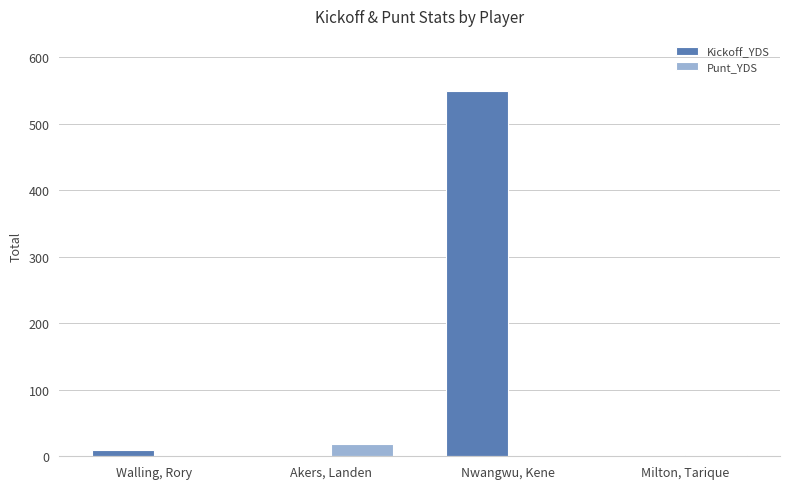

How many distinct data groups are displayed?

2